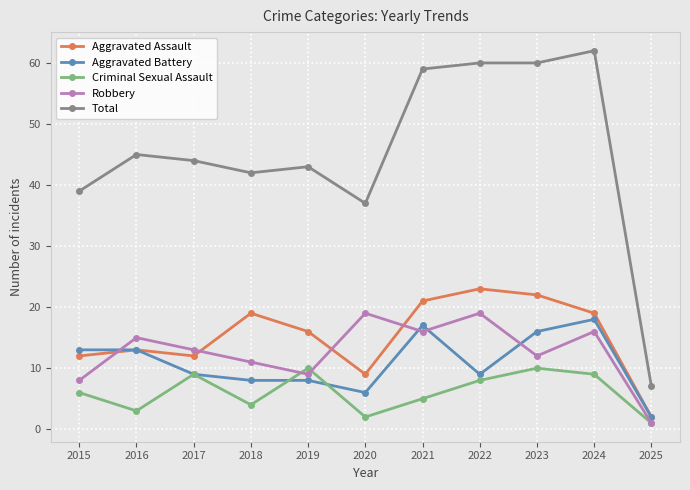

Which series changed the most between 2020 and 2022?

Total